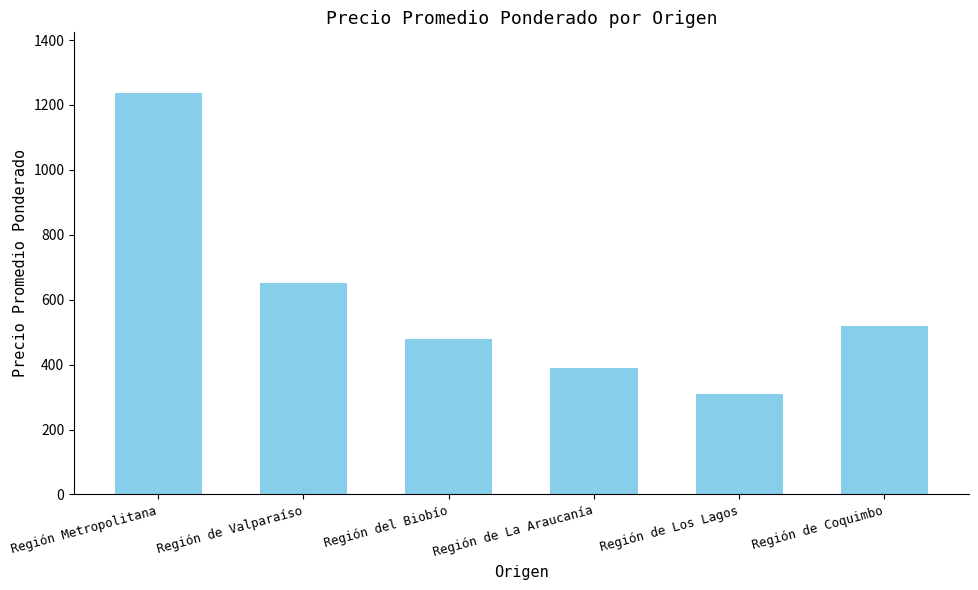

Which has a higher value, Región de Los Lagos or Región de Coquimbo?

Región de Coquimbo